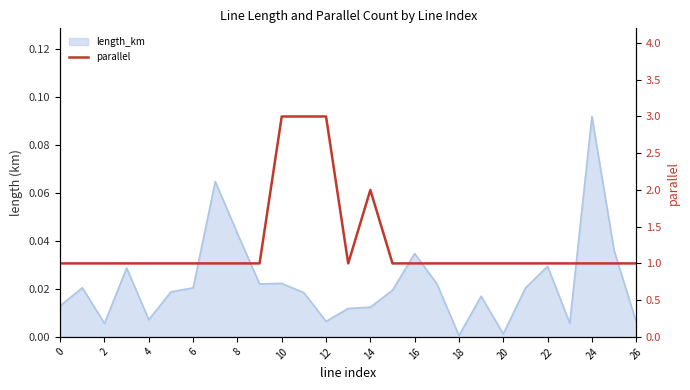

What is the average value?

1